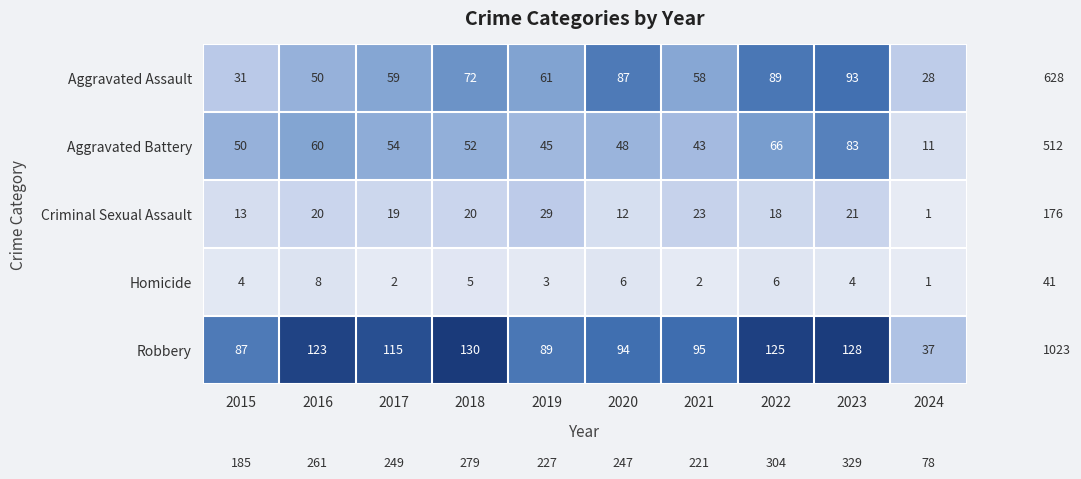

Is it true that Aggravated Assault equals 130 at 2020?

False